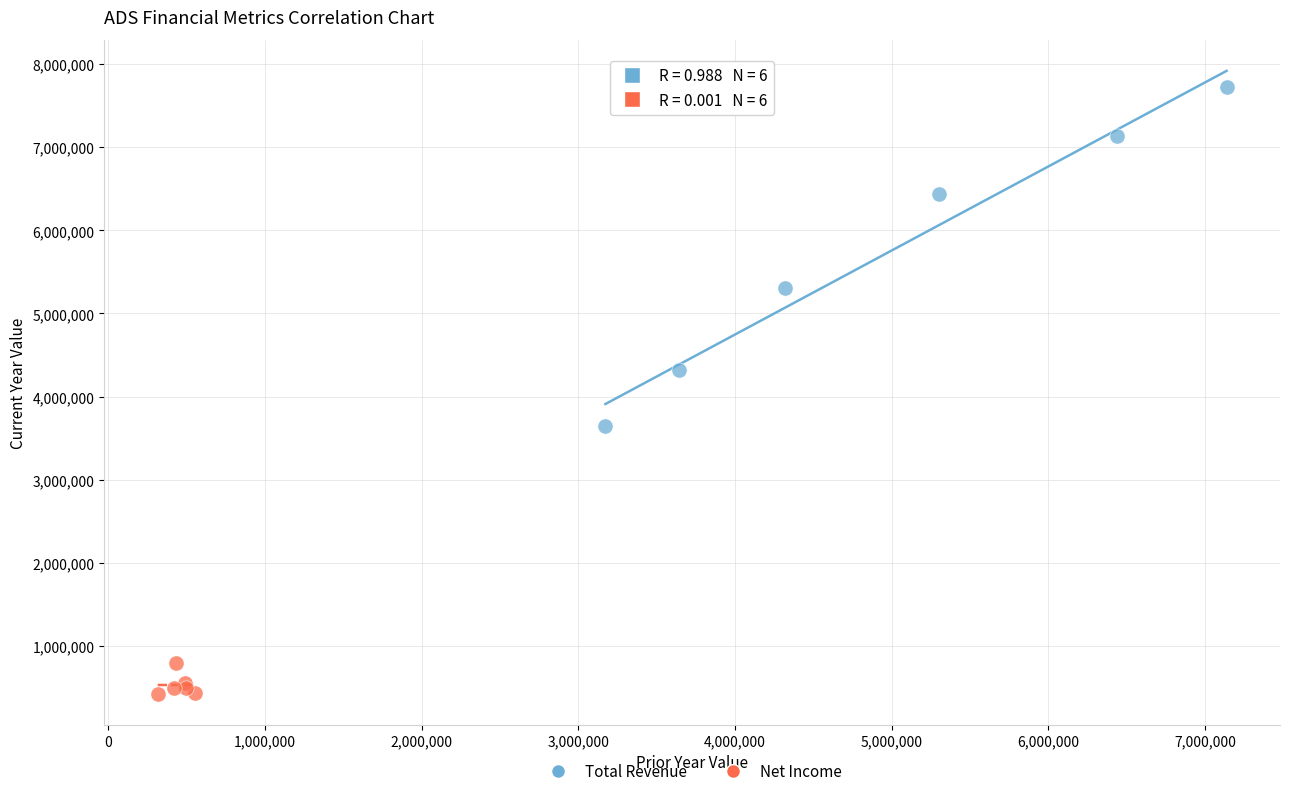

Which series contains the highest Y value?

Total Revenue